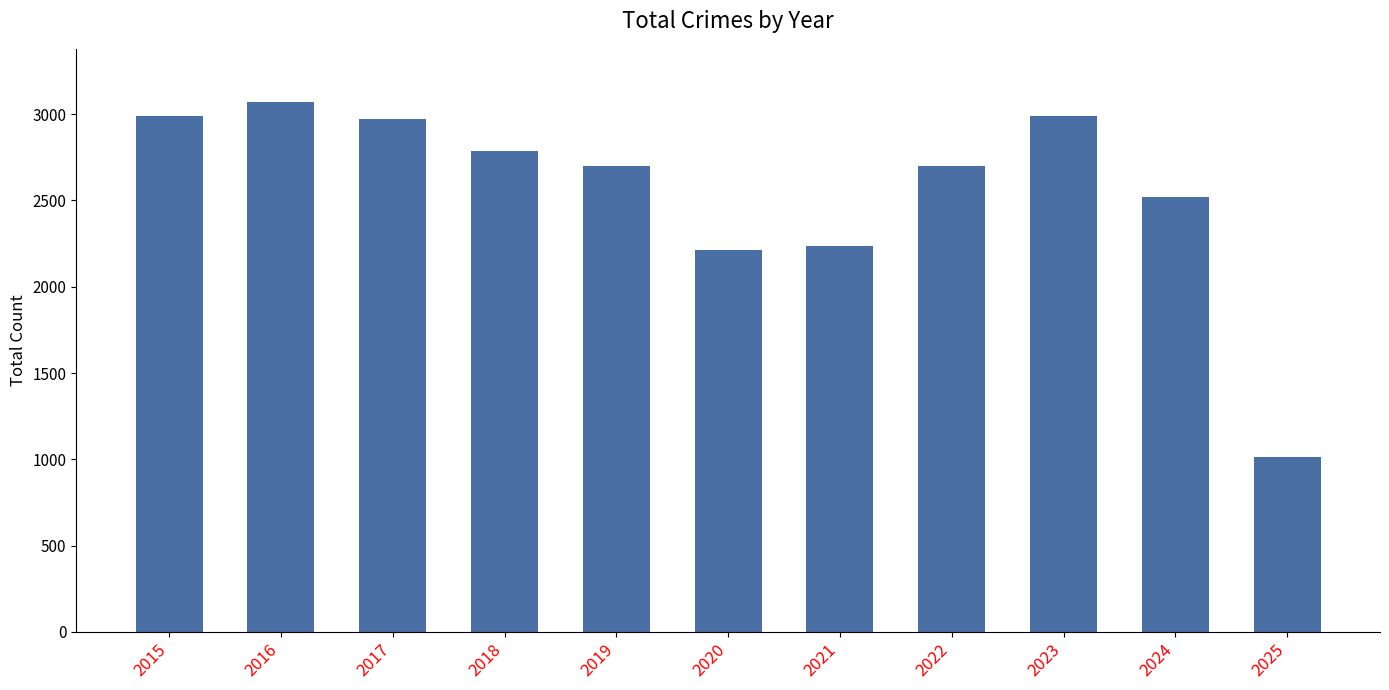

Approximately how many times larger is the value at 2015 compared to 2018?

1.1